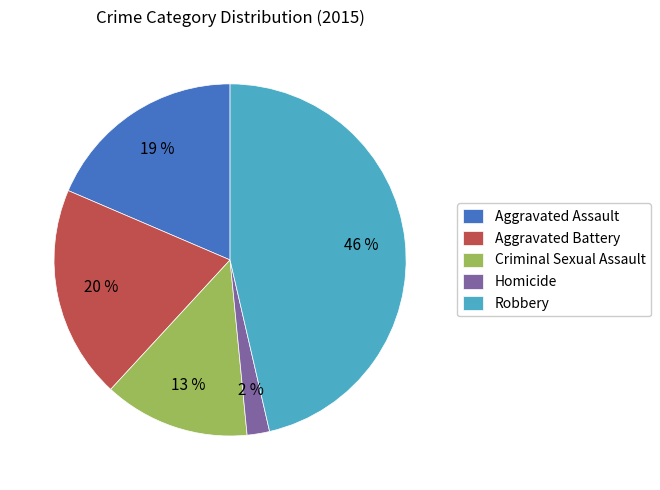

Between Aggravated Battery and Robbery, which is larger?

Robbery